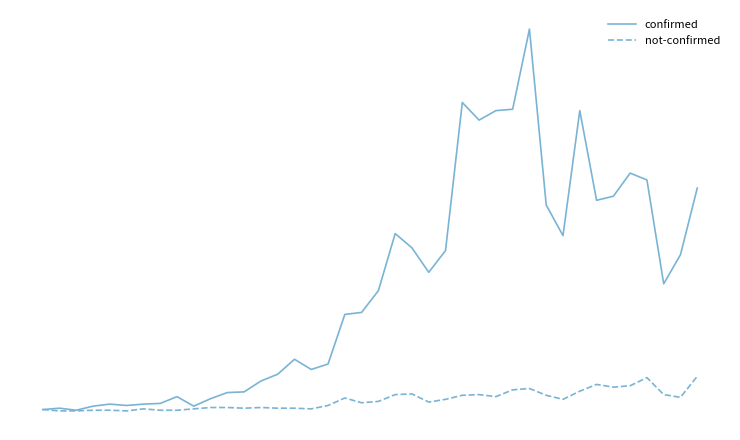

Which series has the largest total across all categories?

confirmed